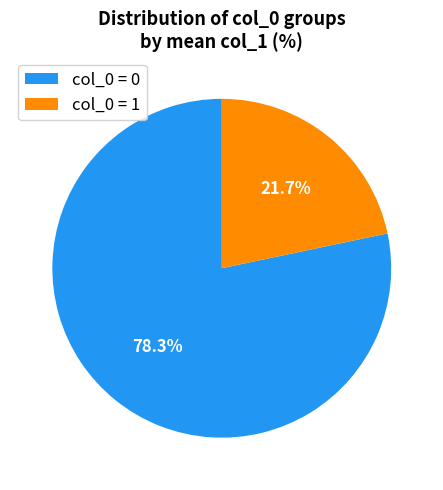

Does col_0 = 1 account for over 50% of the chart?

No